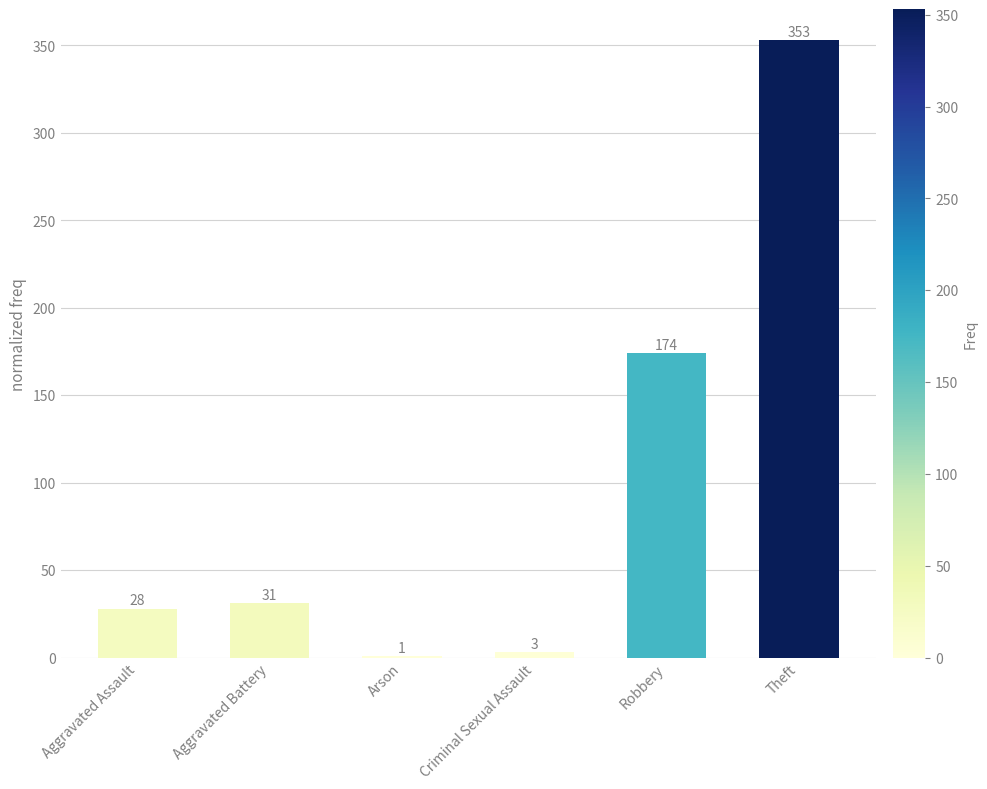

What is the greatest value displayed?

353